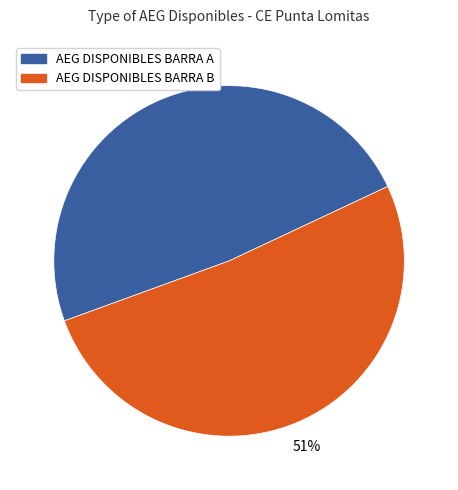

True or false: AEG DISPONIBLES BARRA A accounts for 36% of the total.

False